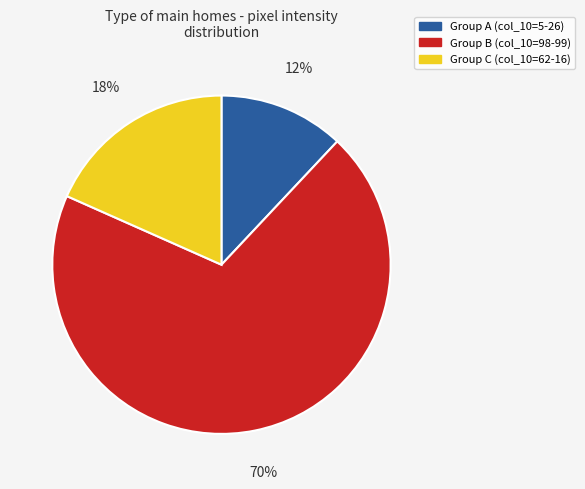

To the nearest percent, what is the average slice percentage?

33%